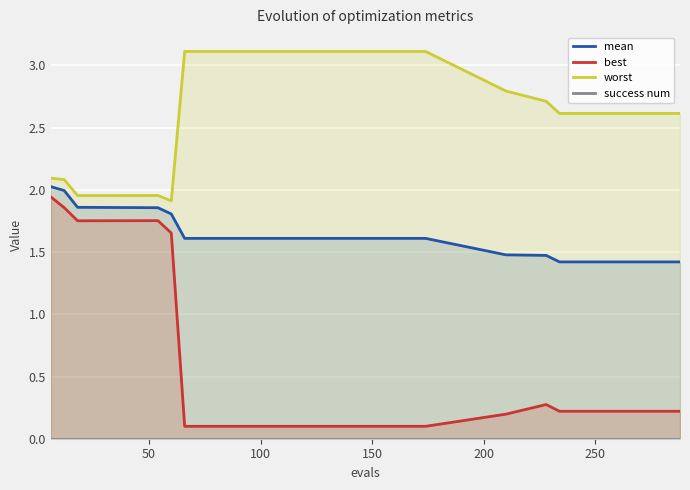

True or false: best and worst cross at least once.

False